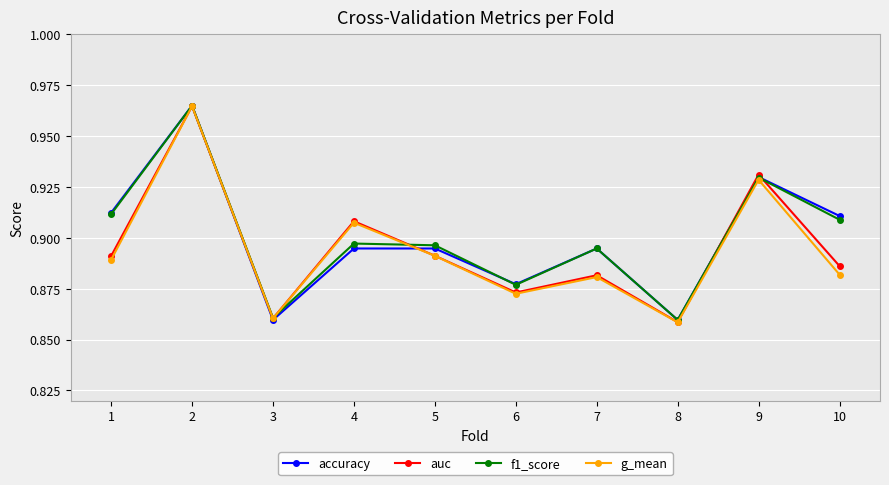

Is it true that g_mean equals 1.2 at 3?

False